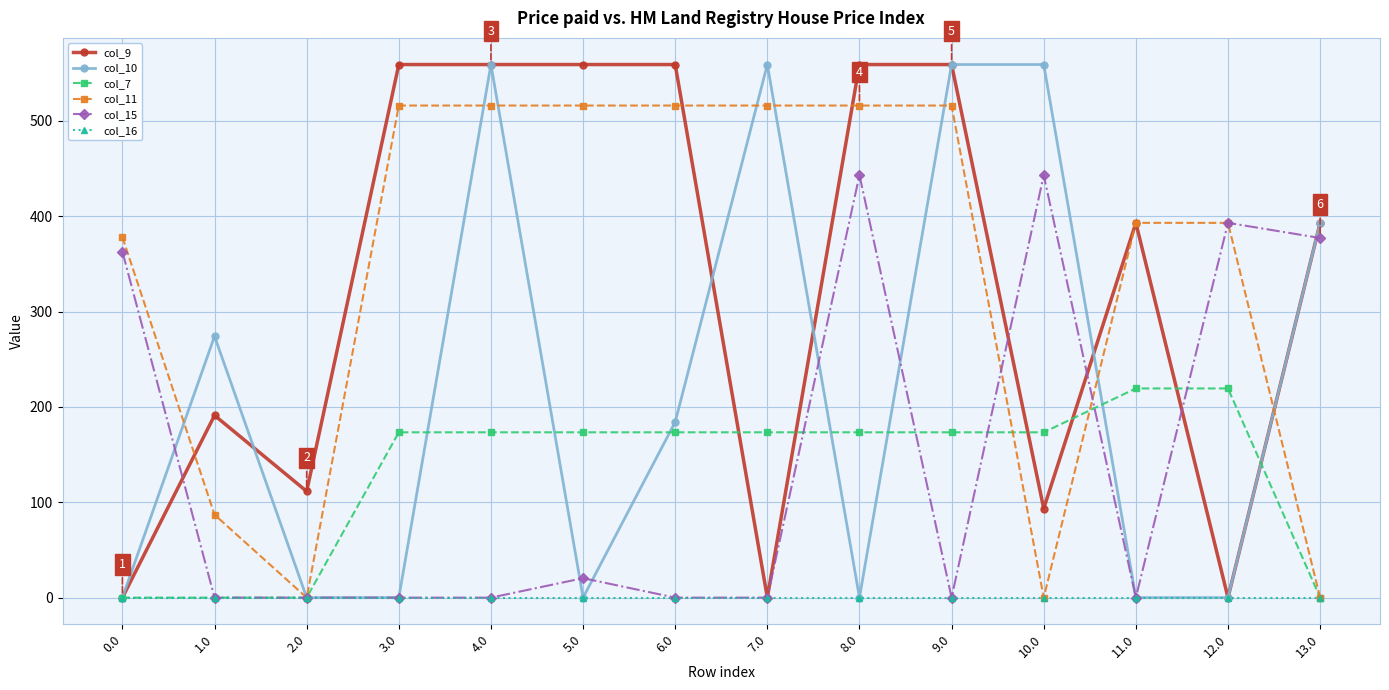

What position from the left is 8.0?

9